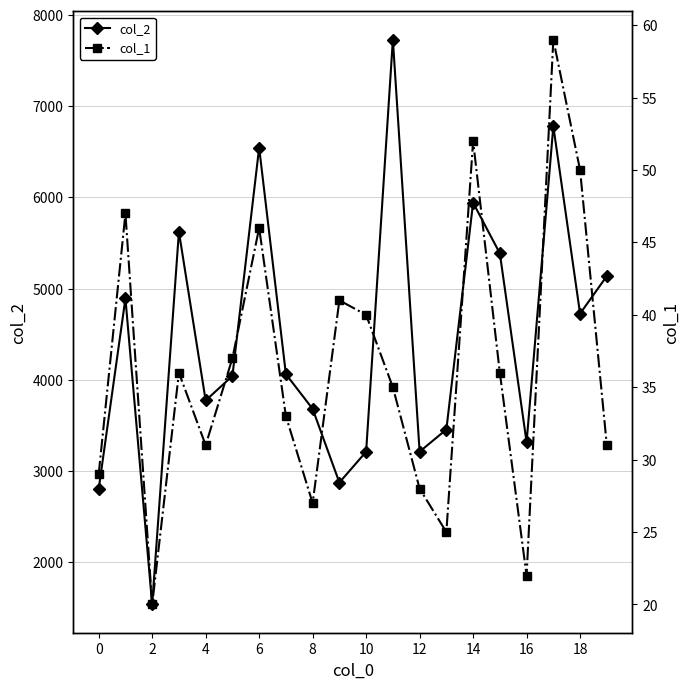

What is the spread (max minus min) of values at 17?

6721